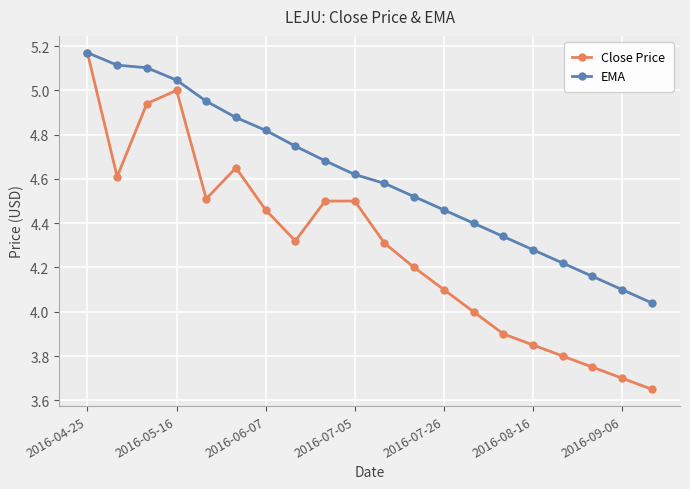

Rank the series by their average value, from lowest to highest.

Close Price, EMA